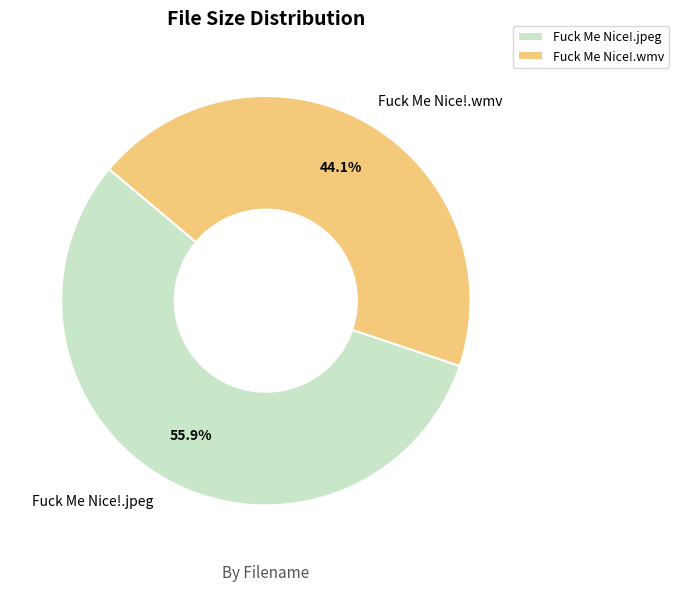

To the nearest percent, what is the average slice percentage?

50%